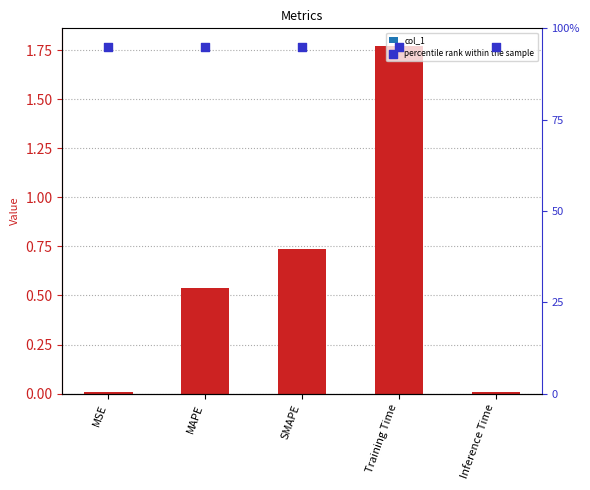

Is the value of col_1 at MSE greater than the value of percentile rank within the sample at MAPE?

No